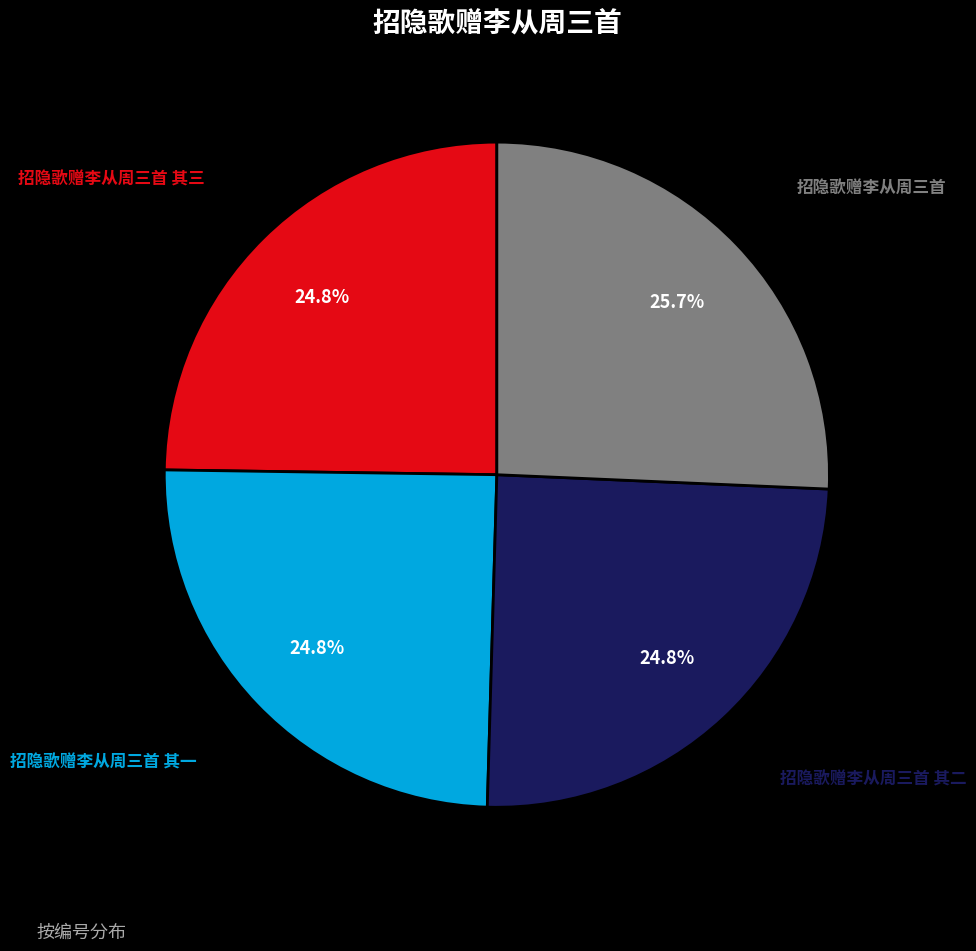

Is there a majority slice in this chart?

No